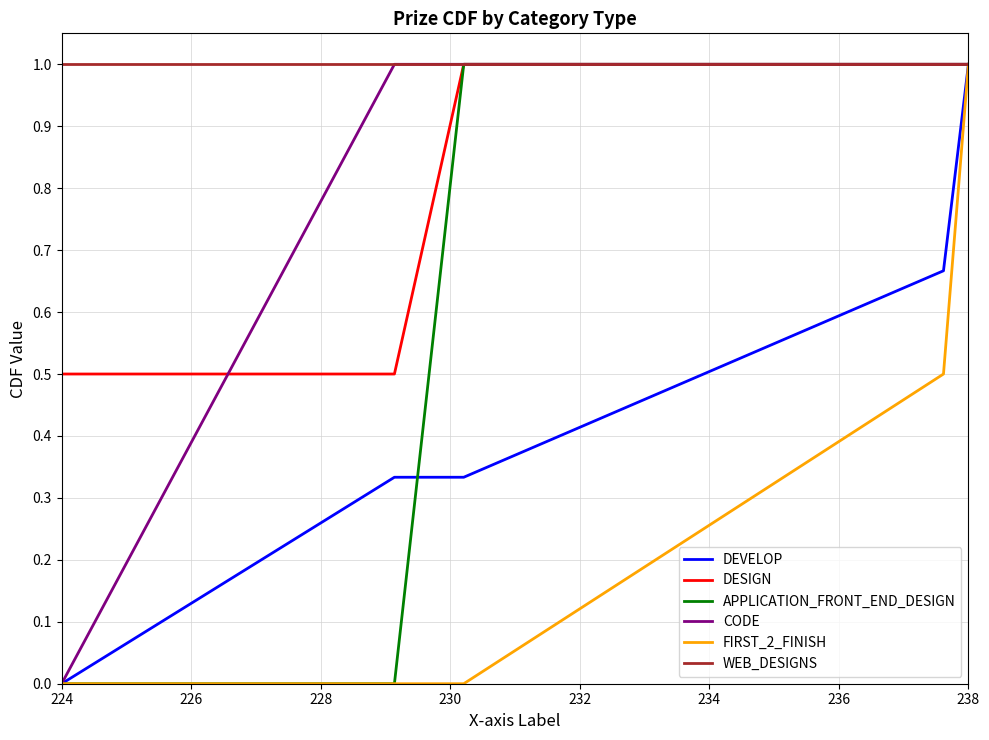

What is the greatest value displayed?

1.0